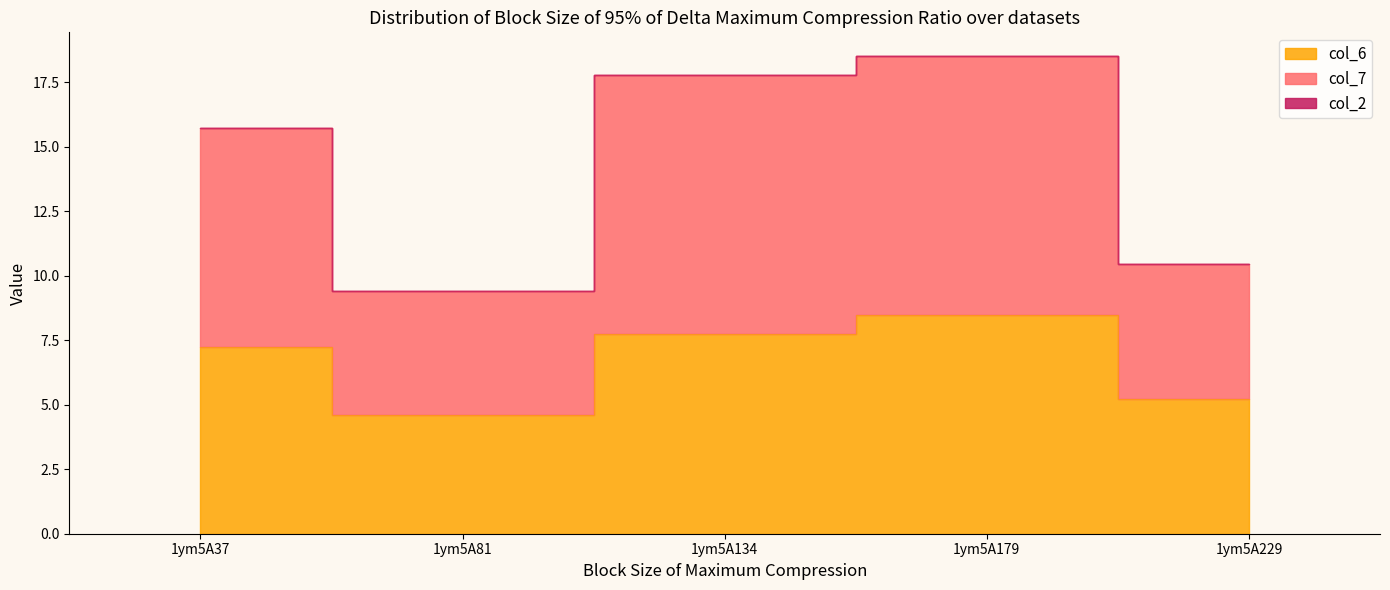

At which category is the sum across all series the highest?

1ym5A179